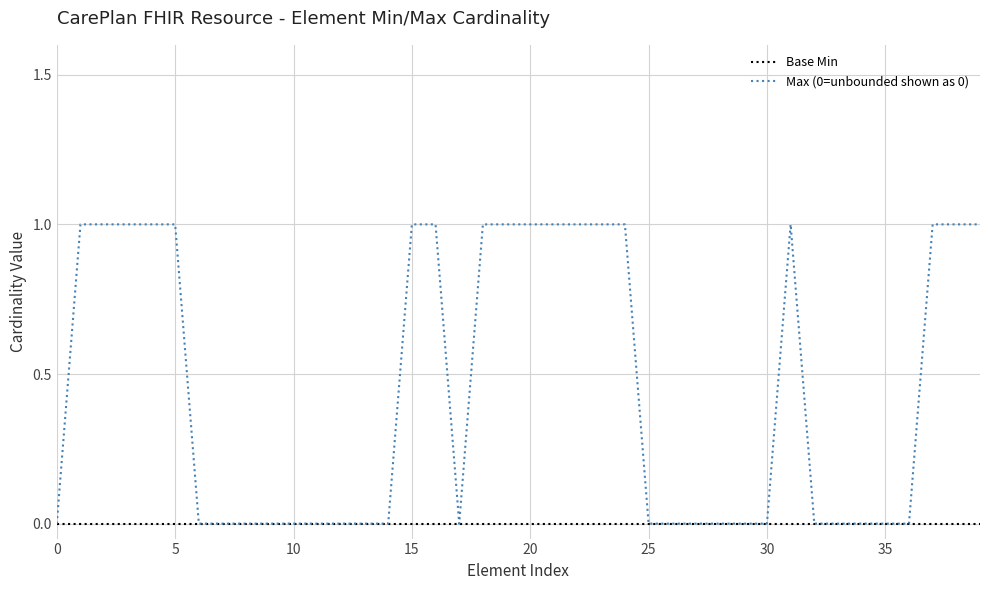

Rank the series by their average value, from lowest to highest.

Base Min, Max (0=unbounded shown as 0)